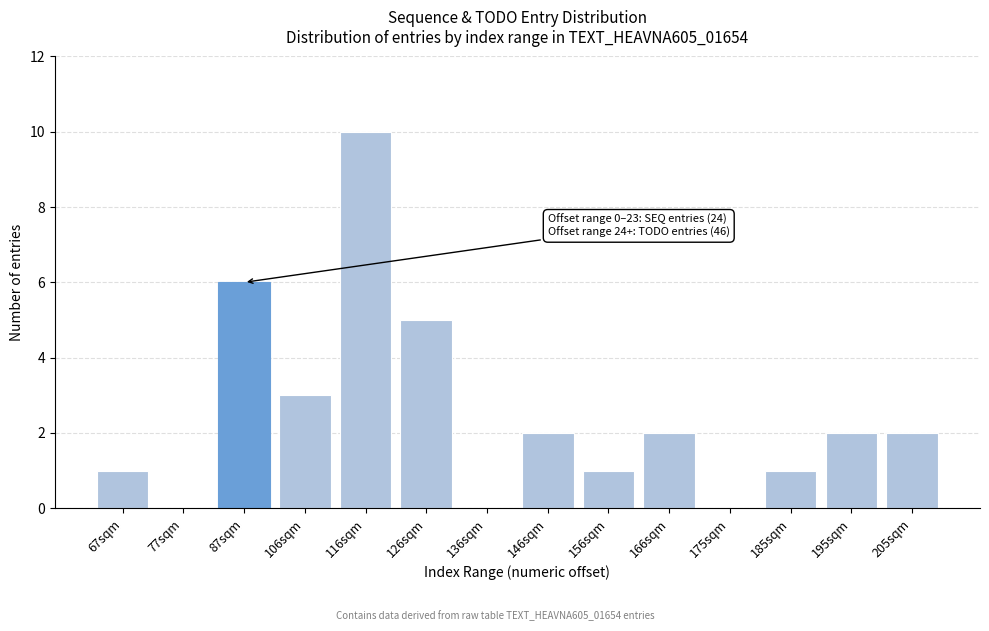

Reading left to right, transcribe all the data shown in this chart.

67sqm=1	77sqm=0	87sqm=6	106sqm=3	116sqm=10	126sqm=5	136sqm=0	146sqm=2	156sqm=1	166sqm=2	175sqm=0	185sqm=1	195sqm=2	205sqm=2